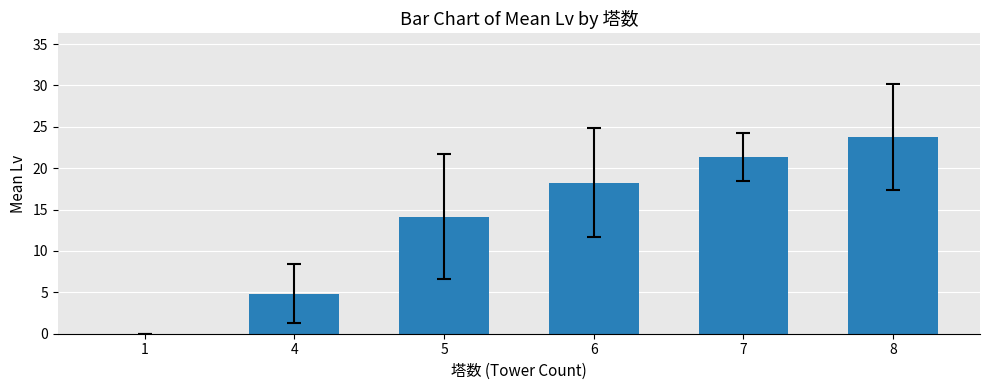

What value does the data have at 8?

23.8